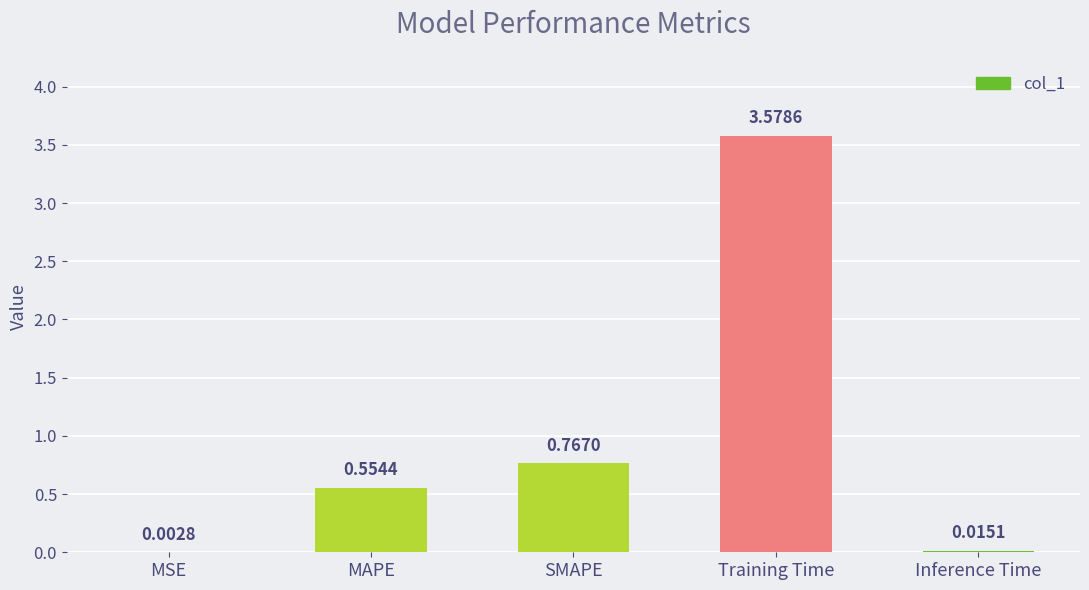

What is the change in value from MAPE to Training Time?

+3.0